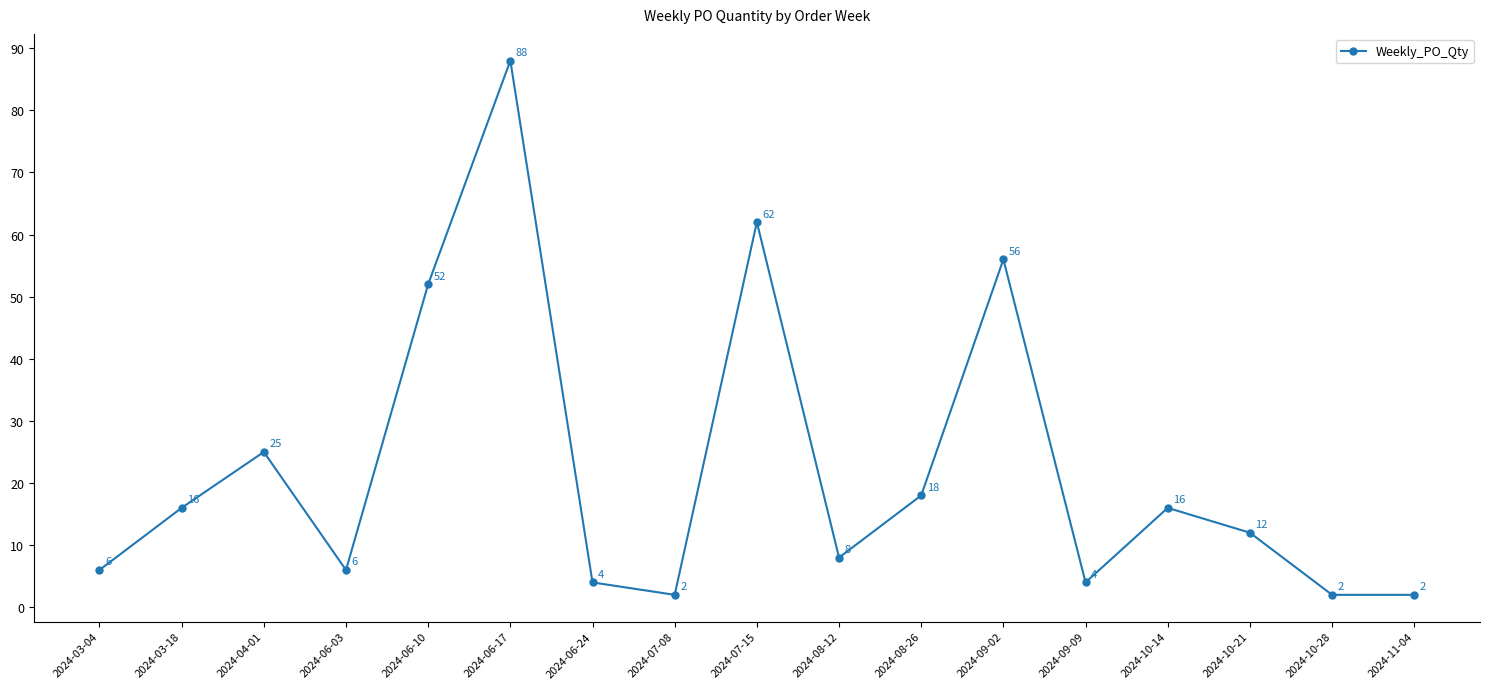

What is the change in value from 2024-06-03 to 2024-08-12?

+2